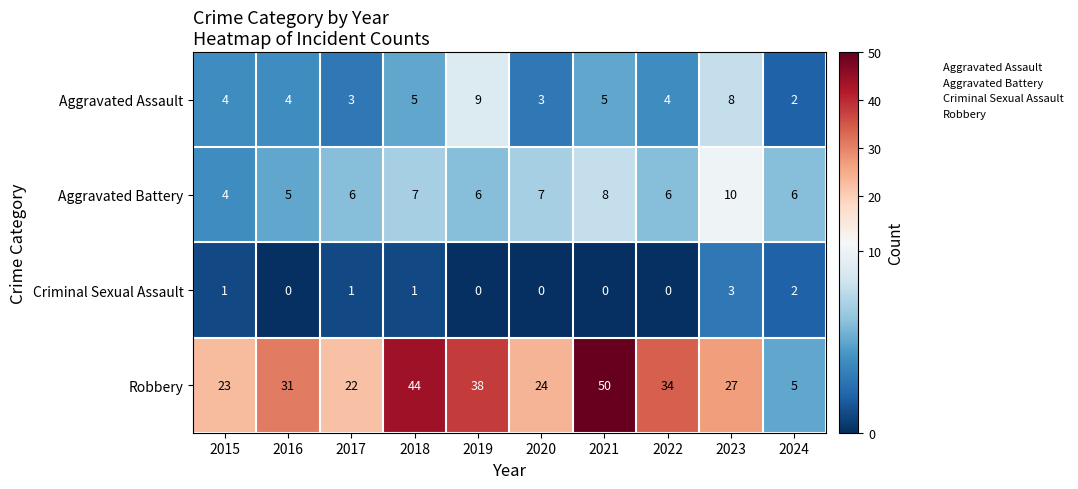

The Criminal Sexual Assault series shows 1 at 2022. True or false?

False